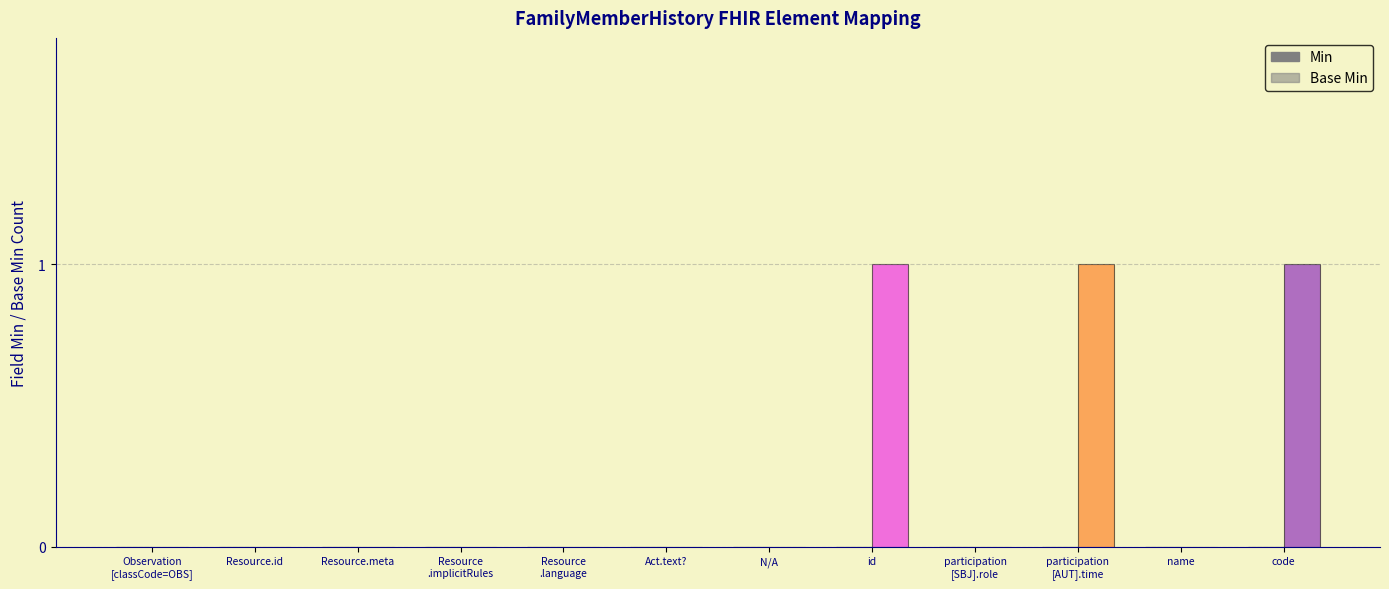

How many categories are shown in the chart?

12